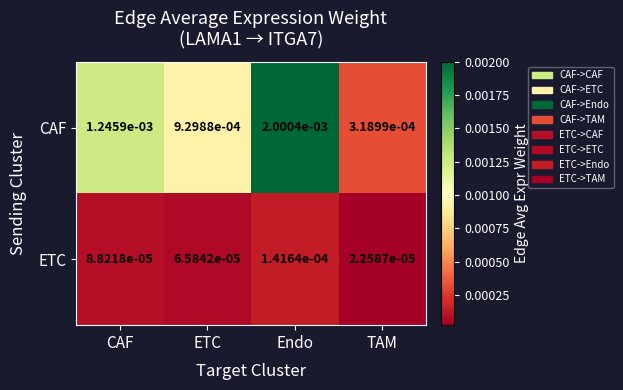

At which category does the chart reach its peak across all series?

Endo